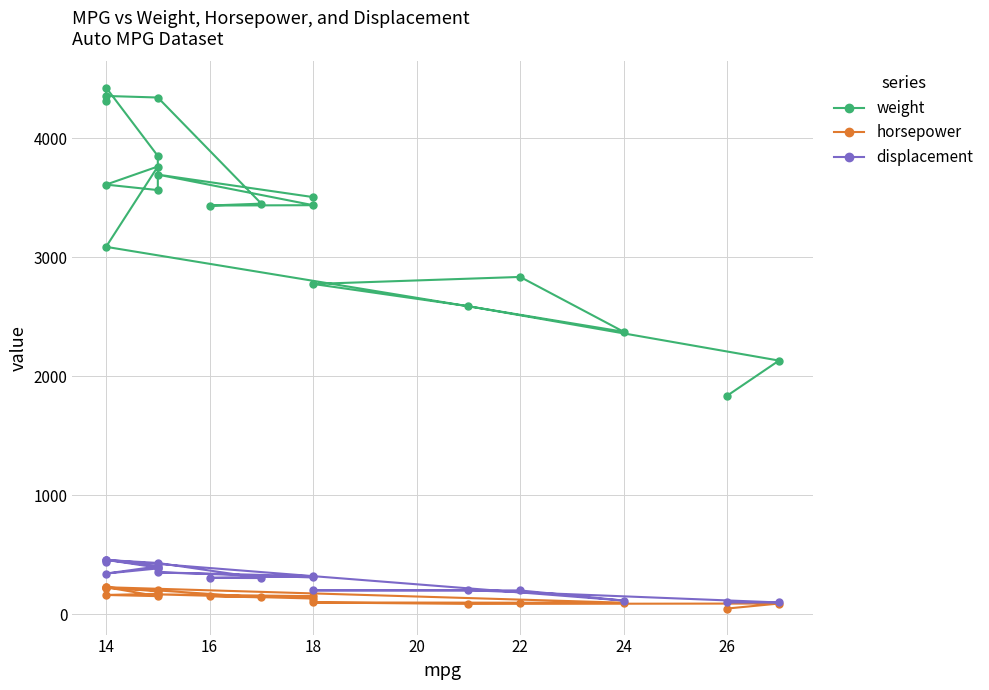

True or false: horsepower and weight cross at least once.

False